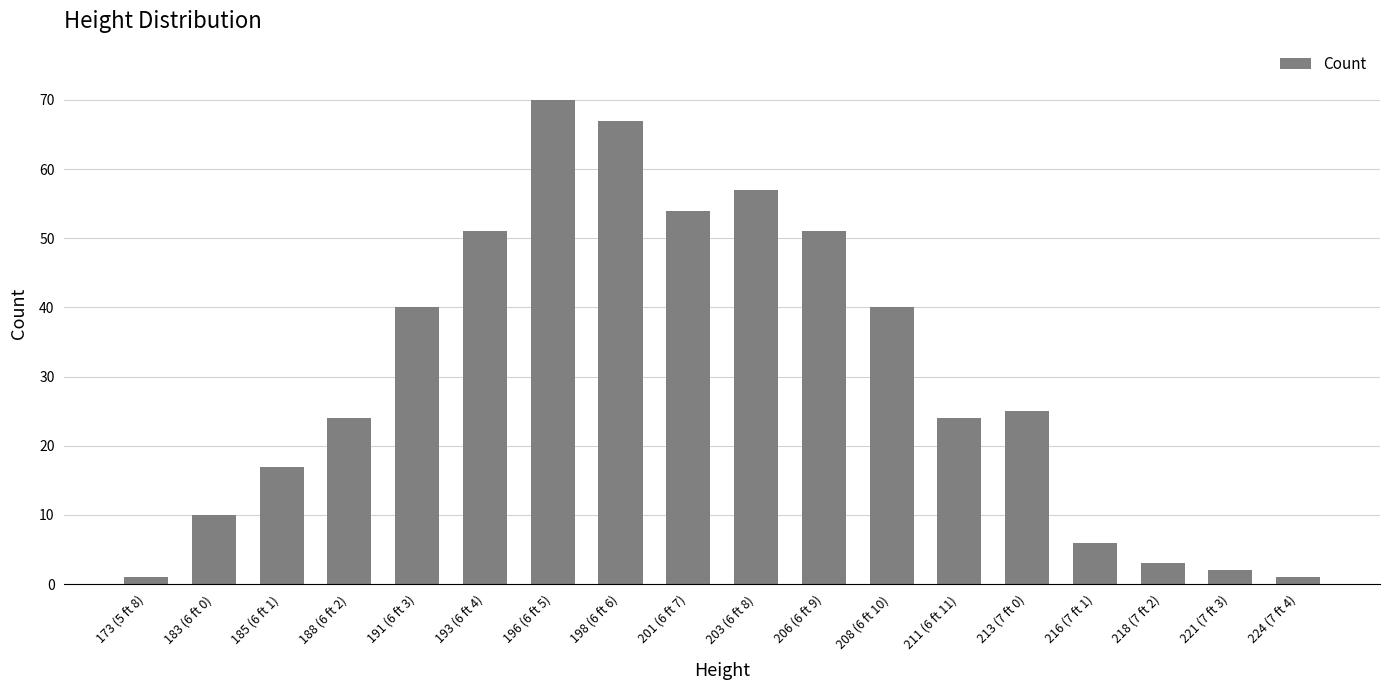

The value at 211 (6 ft 11) is 24. True or false?

True